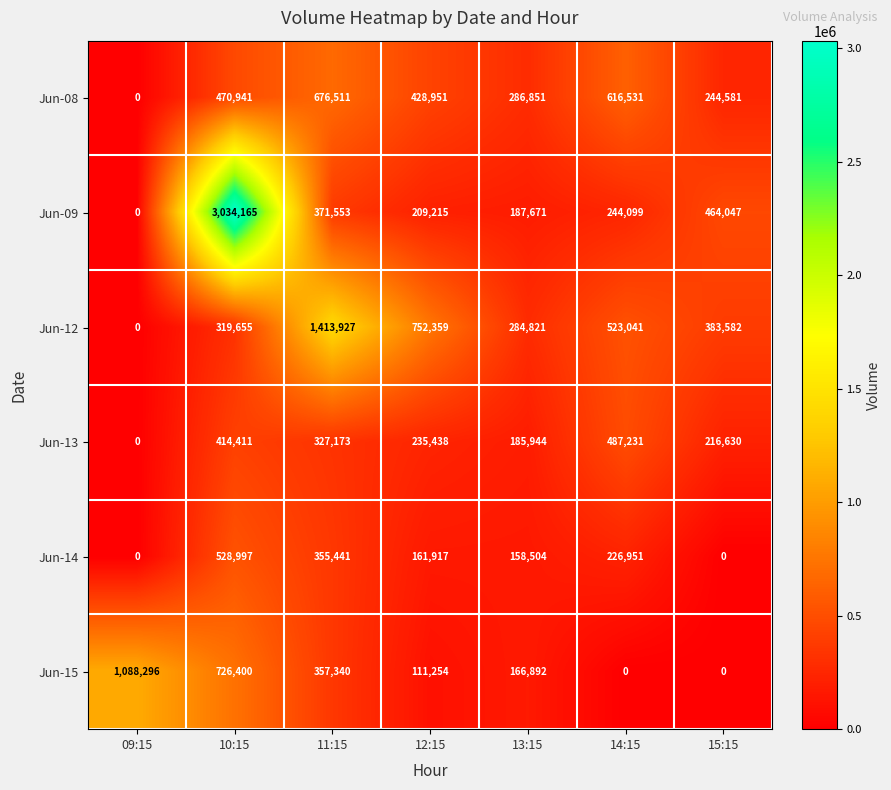

What is the sum of all Jun-14 values?

1431810